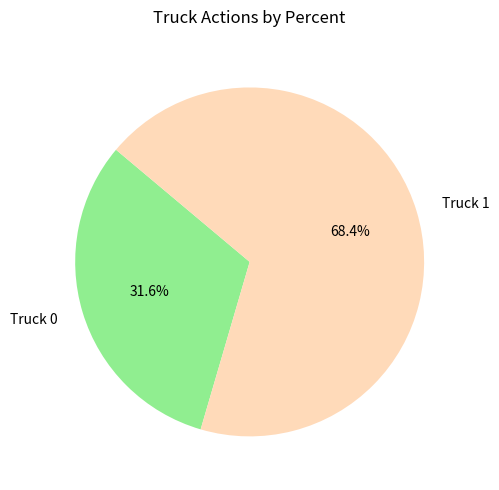

To the nearest percent, what is the difference between the largest and smallest slice percentages?

37%